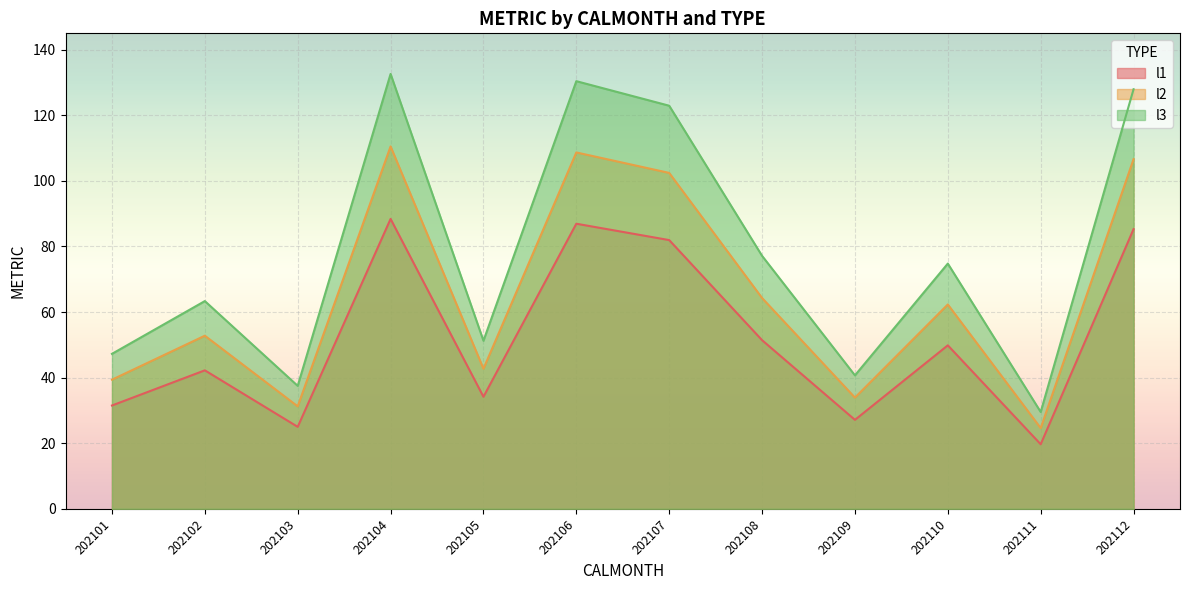

Which label corresponds to the largest value in the chart?

202104